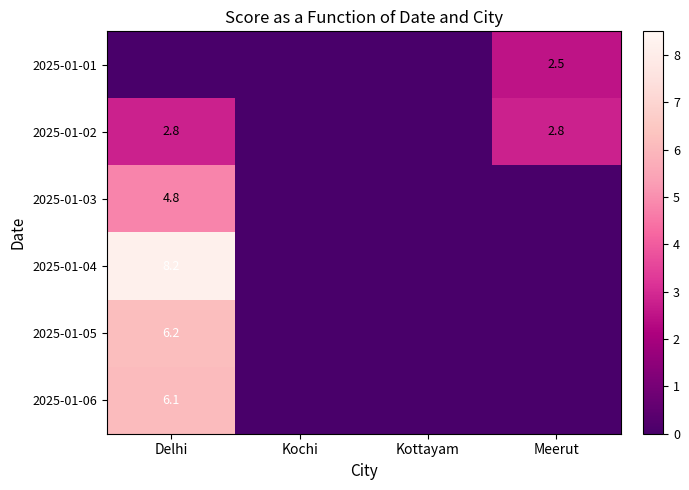

True or false: row_4 has a value of 8.4 at Delhi.

False